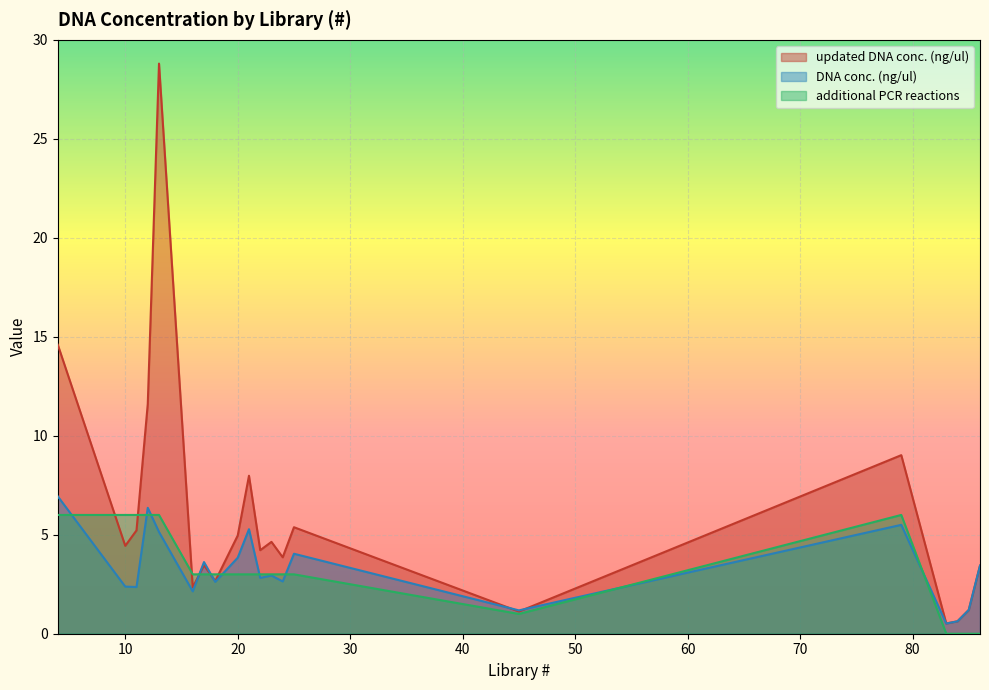

True or false: updated DNA conc. (ng/ul) has more than 1 interior local peaks.

True